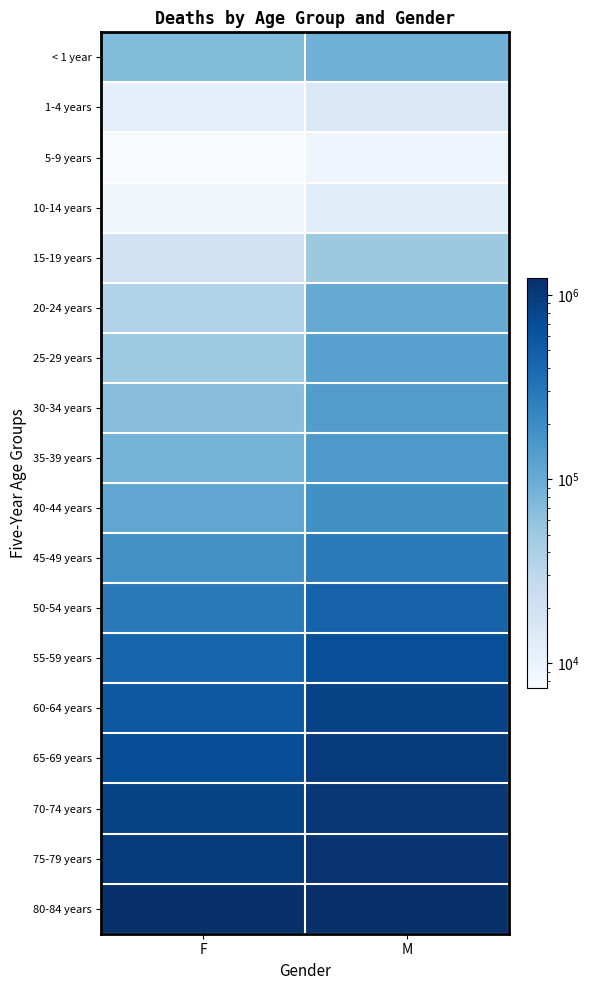

Rank the series by their maximum value, from highest to lowest.

80-84 years, 75-79 years, 70-74 years, 65-69 years, 60-64 years, 55-59 years, 50-54 years, 45-49 years, 40-44 years, 35-39 years, 30-34 years, 25-29 years, 20-24 years, < 1 year, 15-19 years, 1-4 years, 10-14 years, 5-9 years